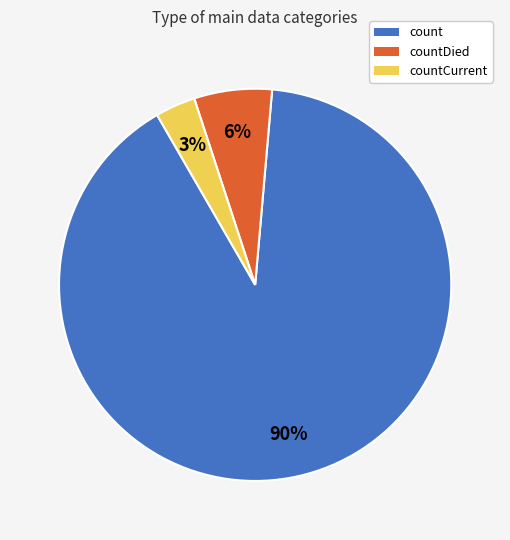

Which slice is the smallest?

countCurrent